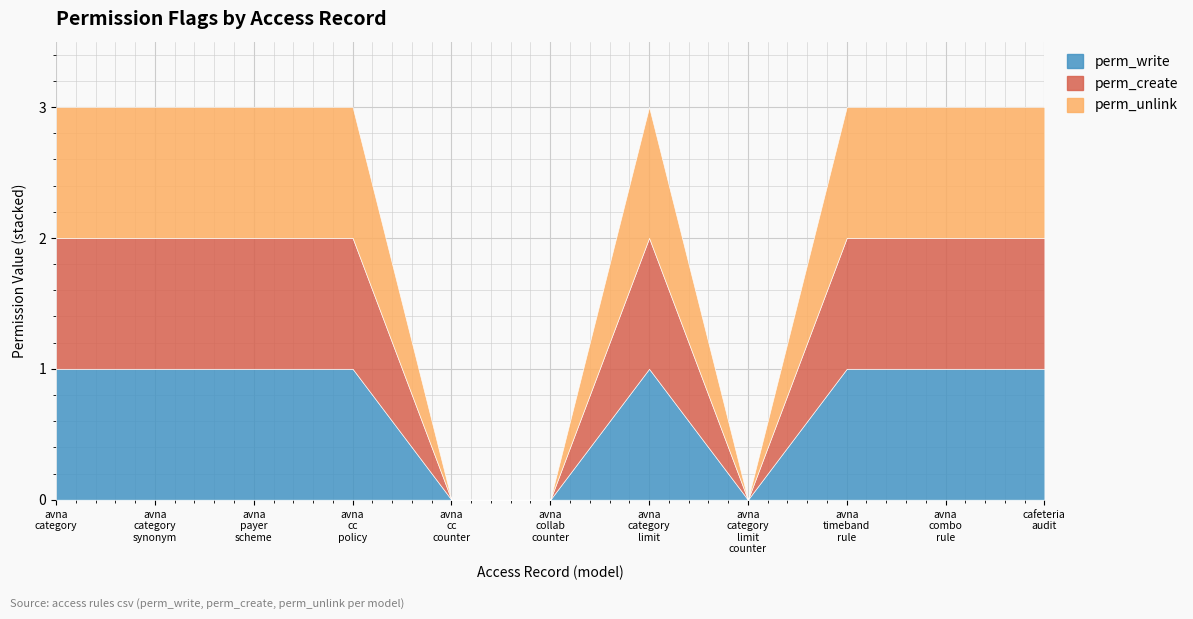

What is the value of the perm_create point at the 2nd from the left?

1